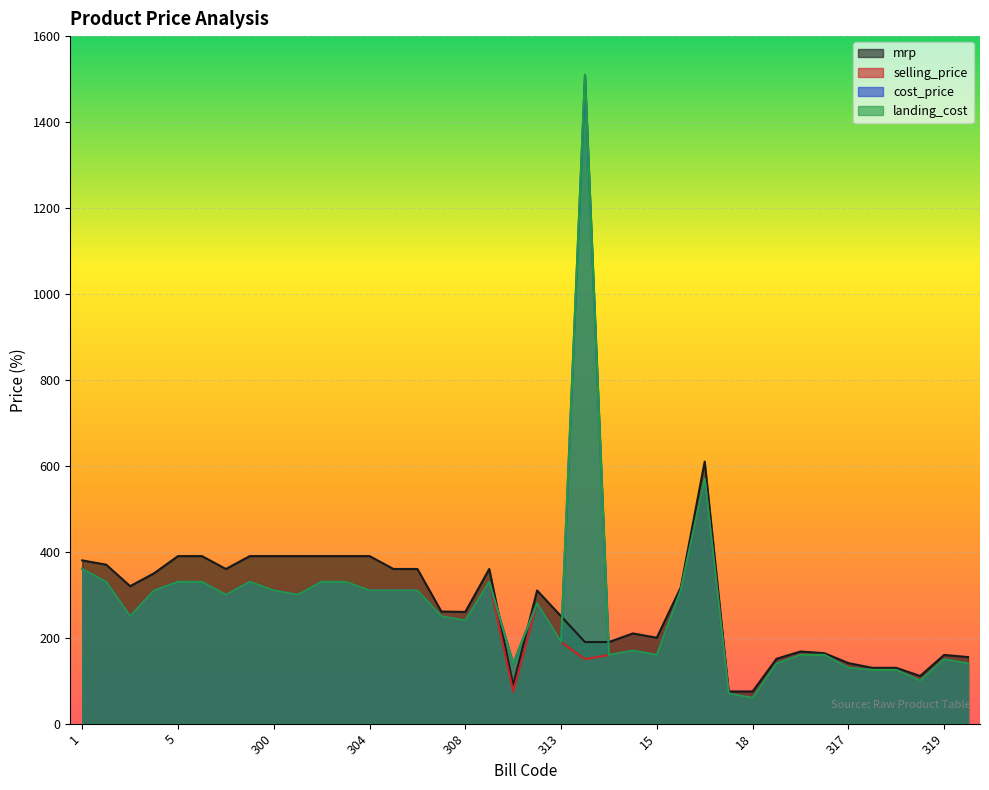

What is the total value across all series at 316?

505